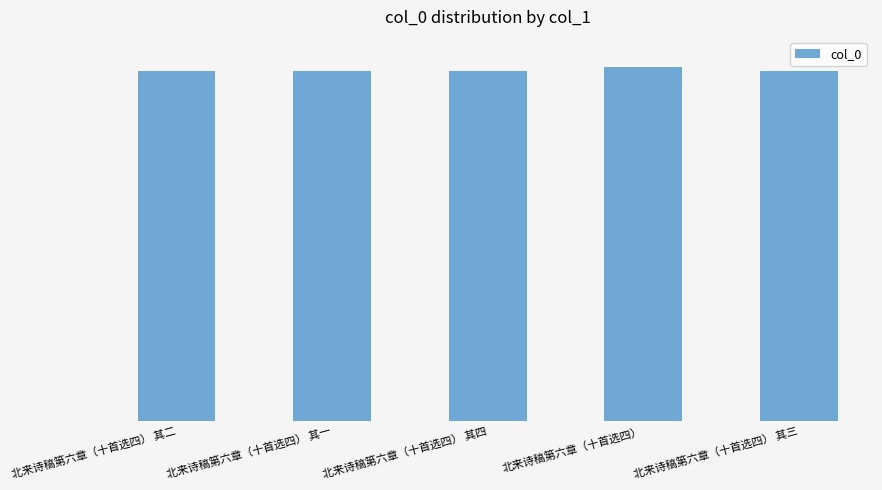

The value at 北来诗稿第六章（十首选四） 其一 is 819249. True or false?

True